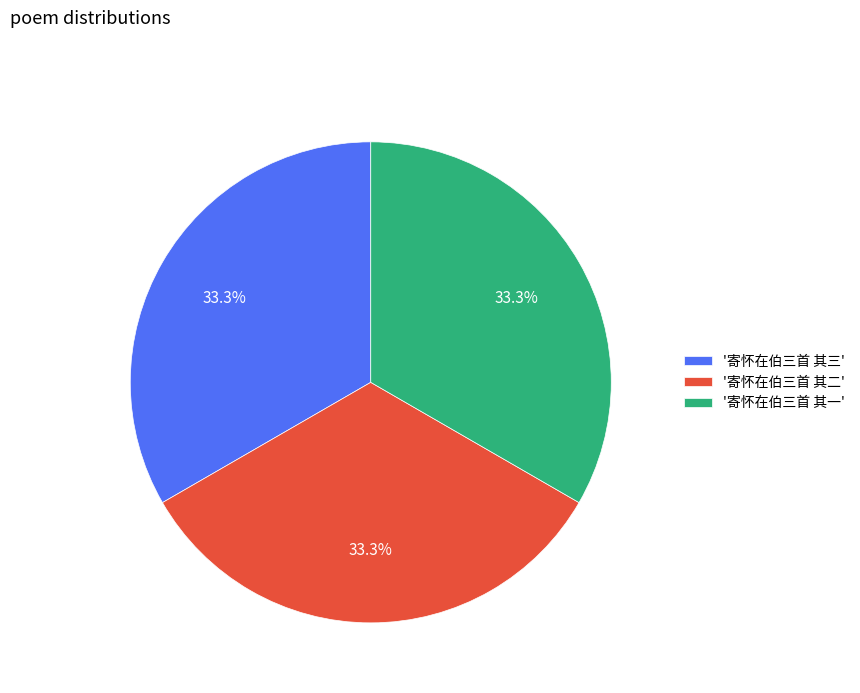

Approximately how many times larger is the value at '寄怀在伯三首 其三' compared to '寄怀在伯三首 其一'?

1.0